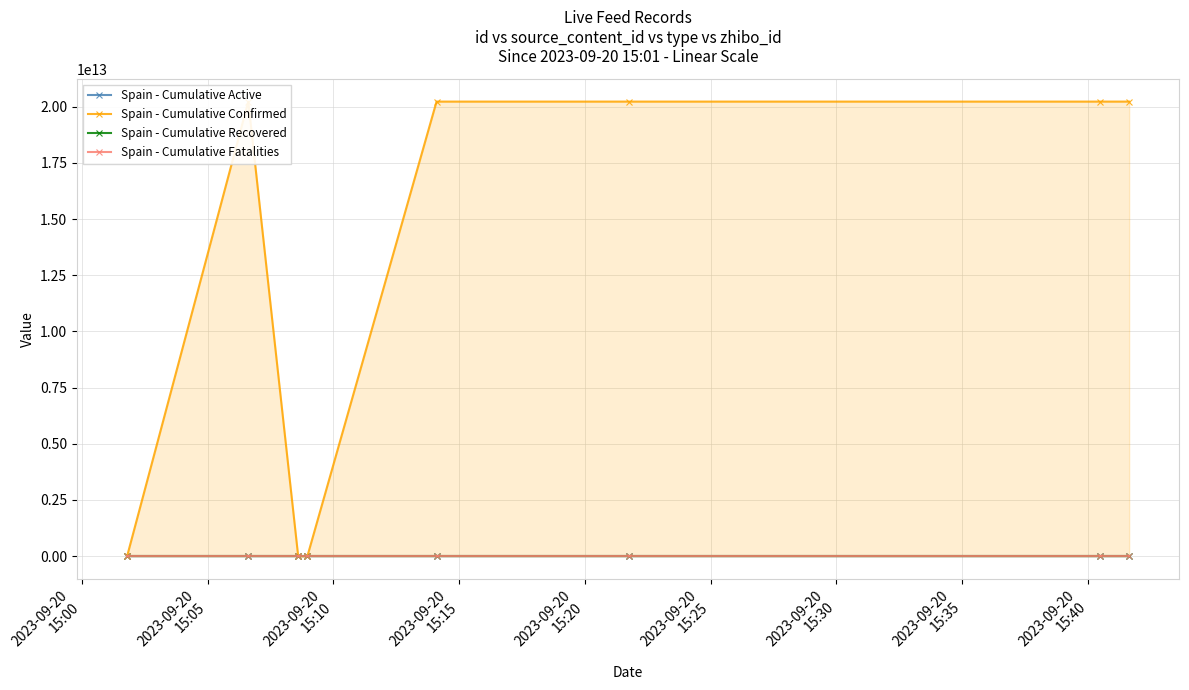

Which series has the largest total across all categories?

Spain - Cumulative Confirmed